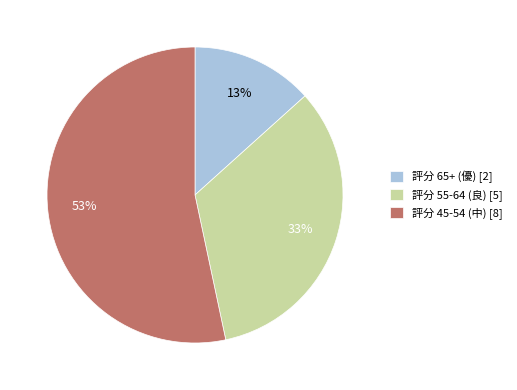

Is it true that 評分 55-64 (良) [5] is 33% of the pie?

True